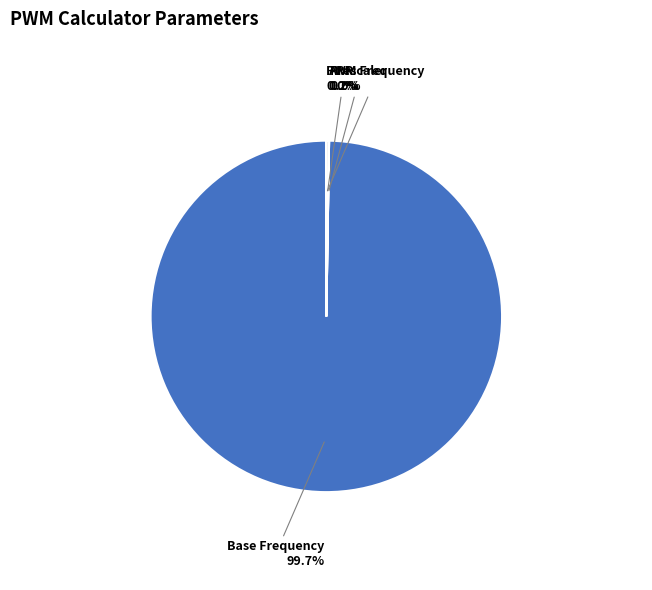

Is there a majority slice in this chart?

Yes